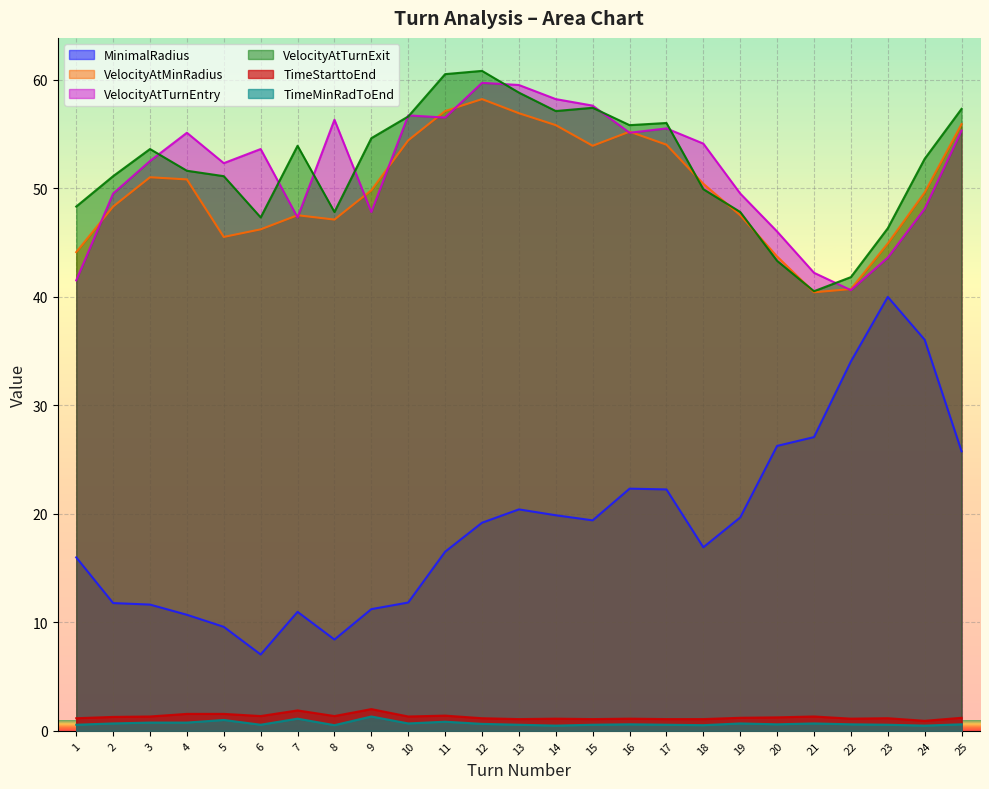

True or false: VelocityAtTurnExit and TimeMinRadToEnd intersect in this chart.

False